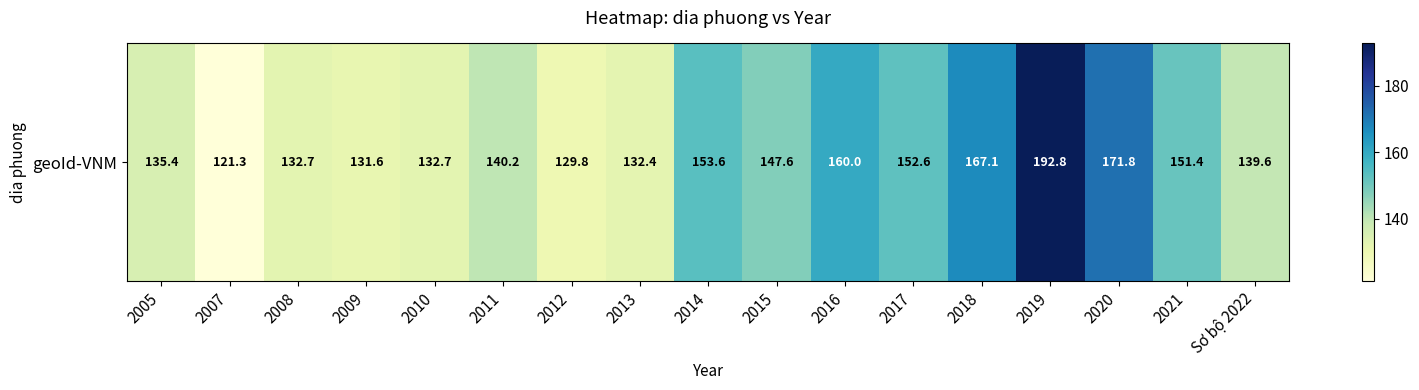

What is the maximum value shown in the chart?

192.8